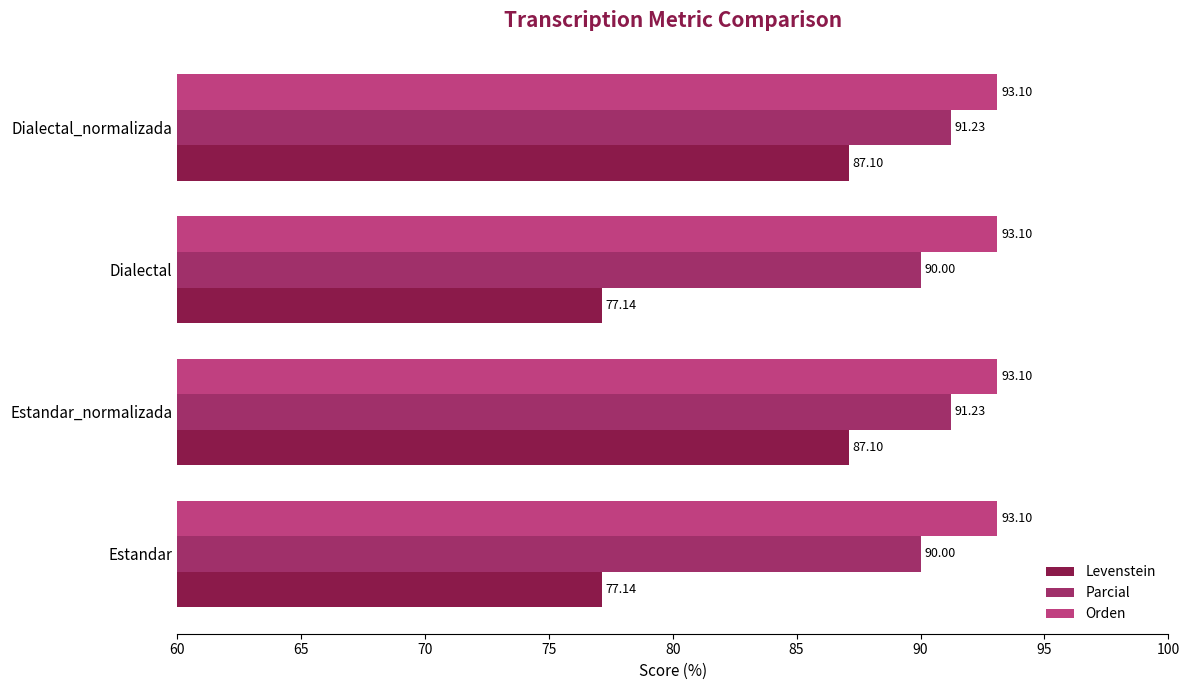

At Estandar_normalizada, list the series in order from largest to smallest.

Orden, Parcial, Levenstein